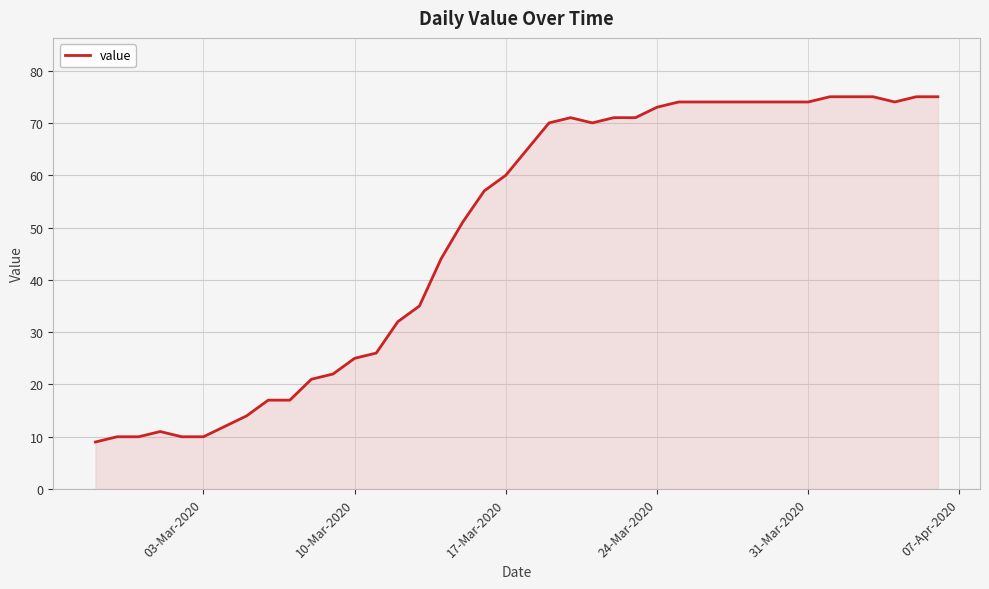

What is the difference between the maximum and minimum values?

66